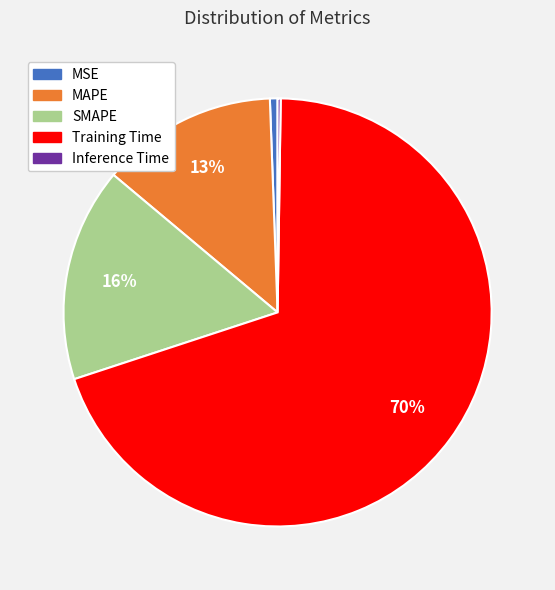

Combined, do SMAPE and Training Time account for over 50%?

Yes